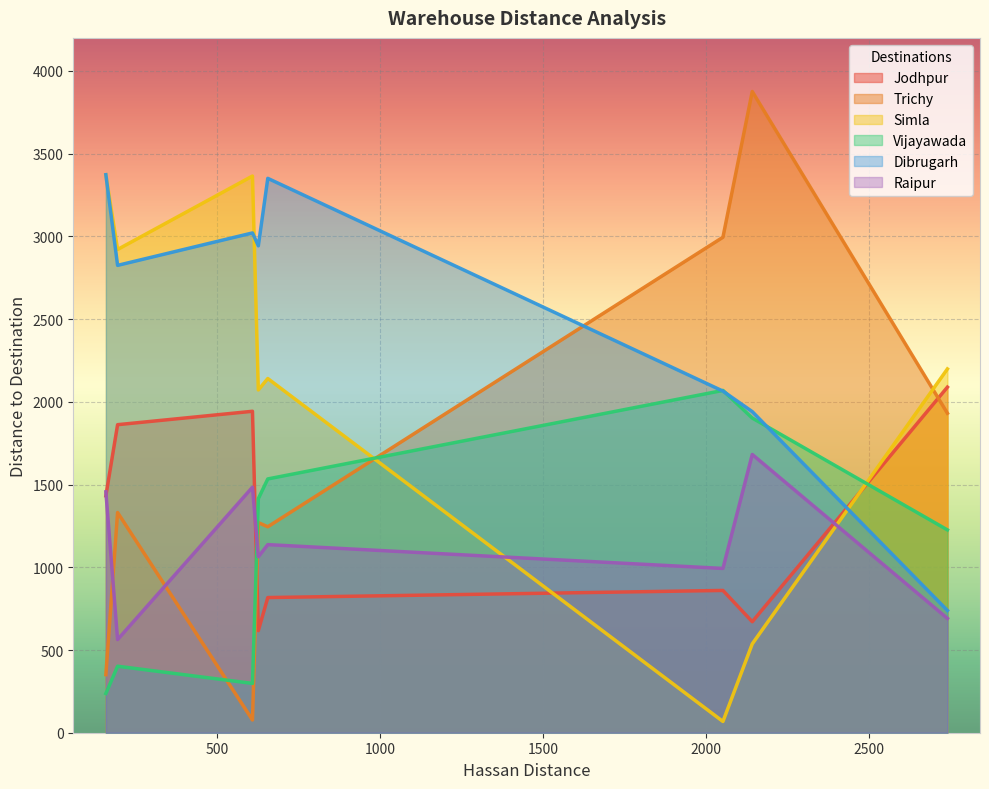

What is the greatest value displayed?

3876